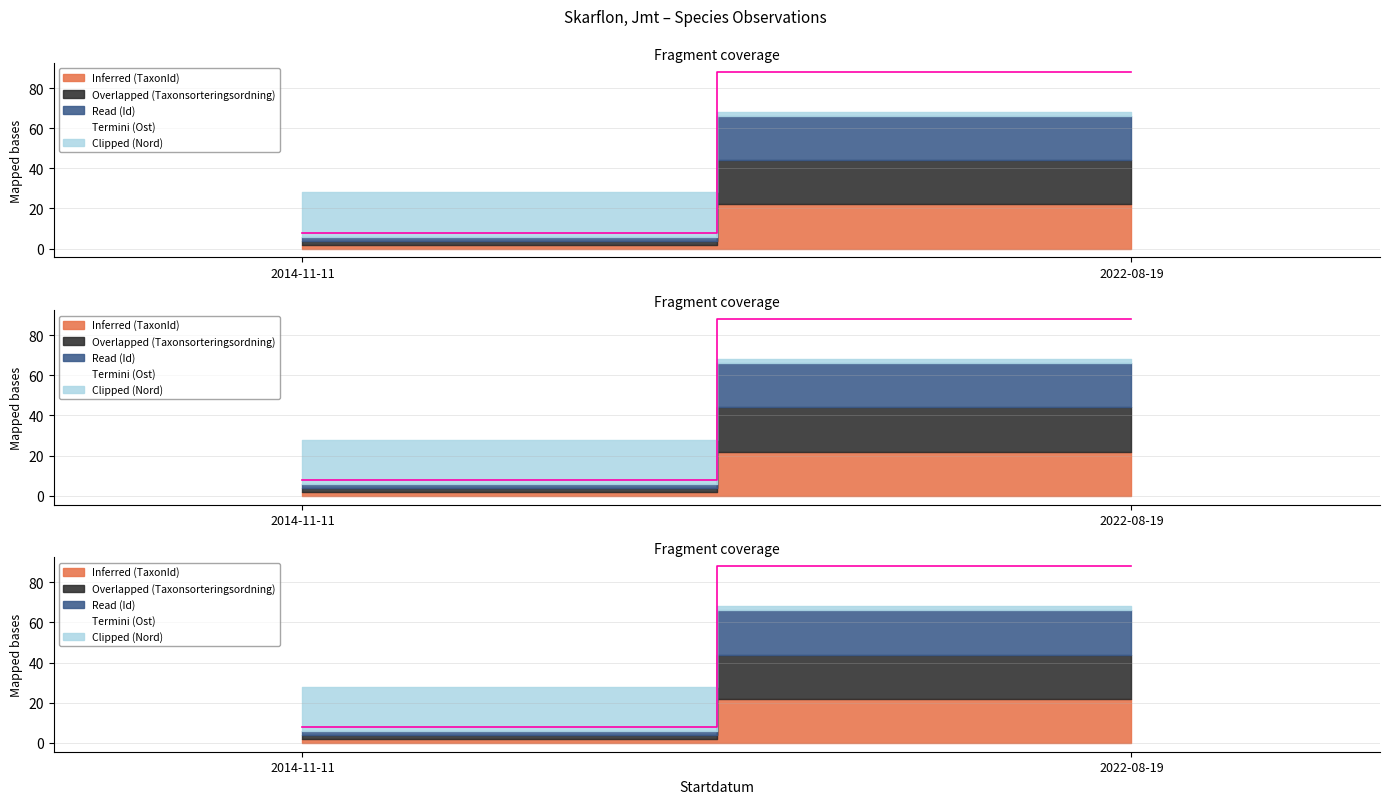

List the labels in order of value, smallest first.

2014-11-11, 2022-08-19